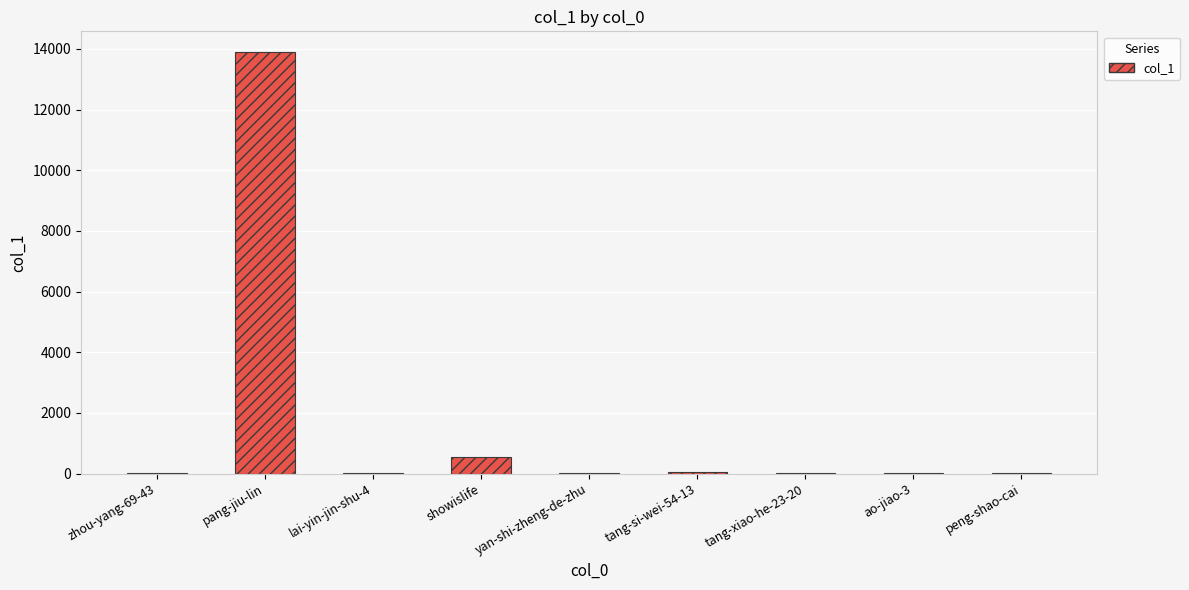

At which category does the chart reach its peak across all series?

pang-jiu-lin